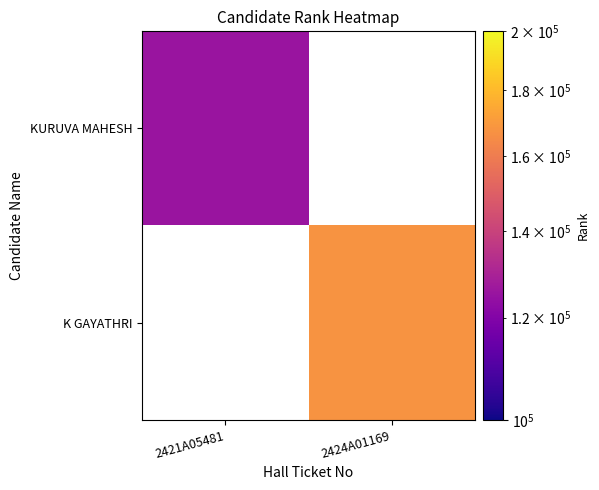

The K GAYATHRI series shows 107503.4 at 2424A01169. True or false?

False